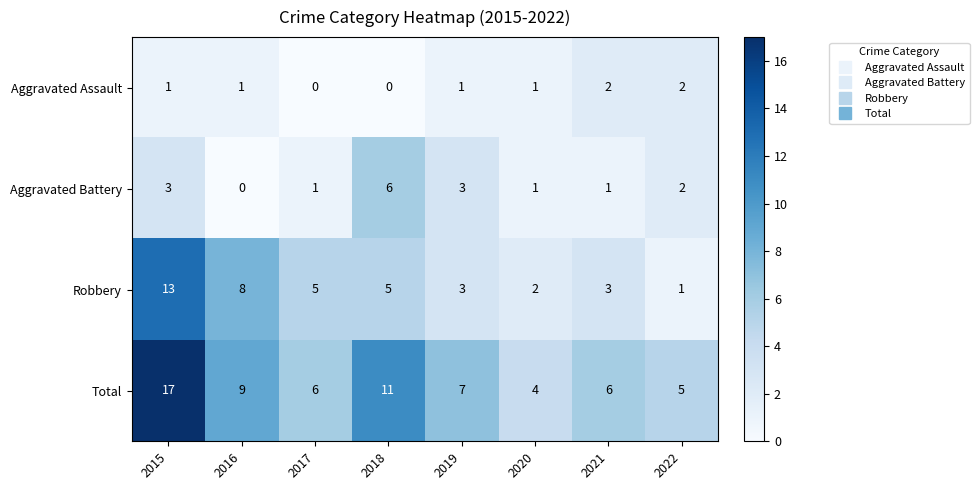

Count the number of categories in the chart.

8